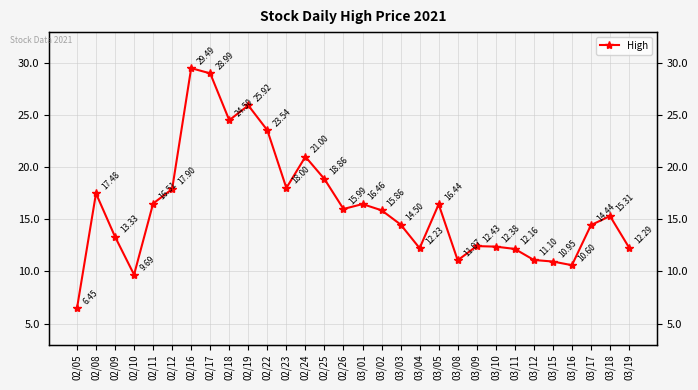

How many points are lower than both their immediate neighbors (excluding endpoints)?

7